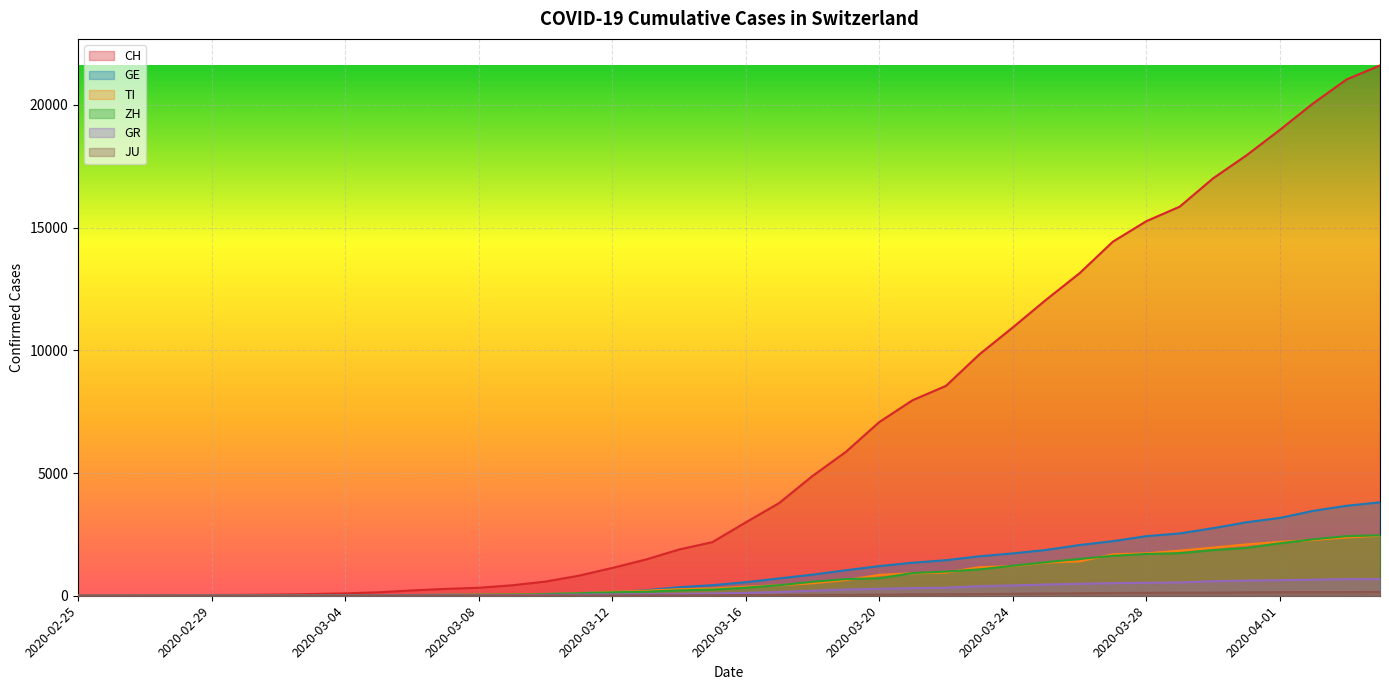

Which has a higher value, 2020-03-29 or 2020-03-24?

2020-03-29